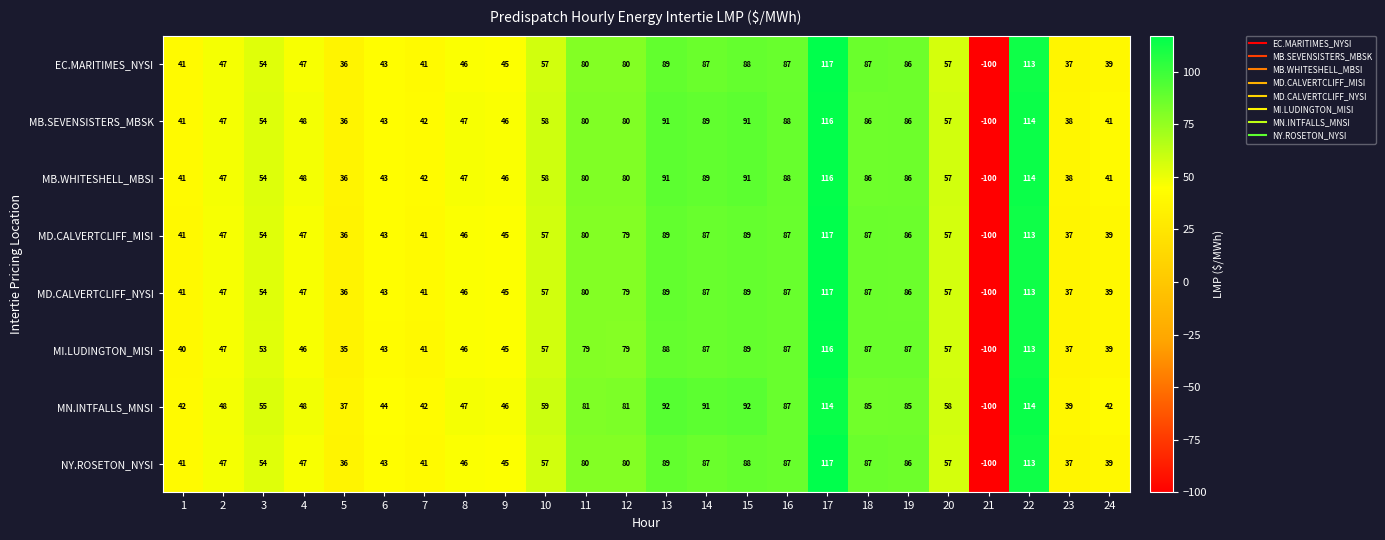

Which label corresponds to the largest value in the chart?

17